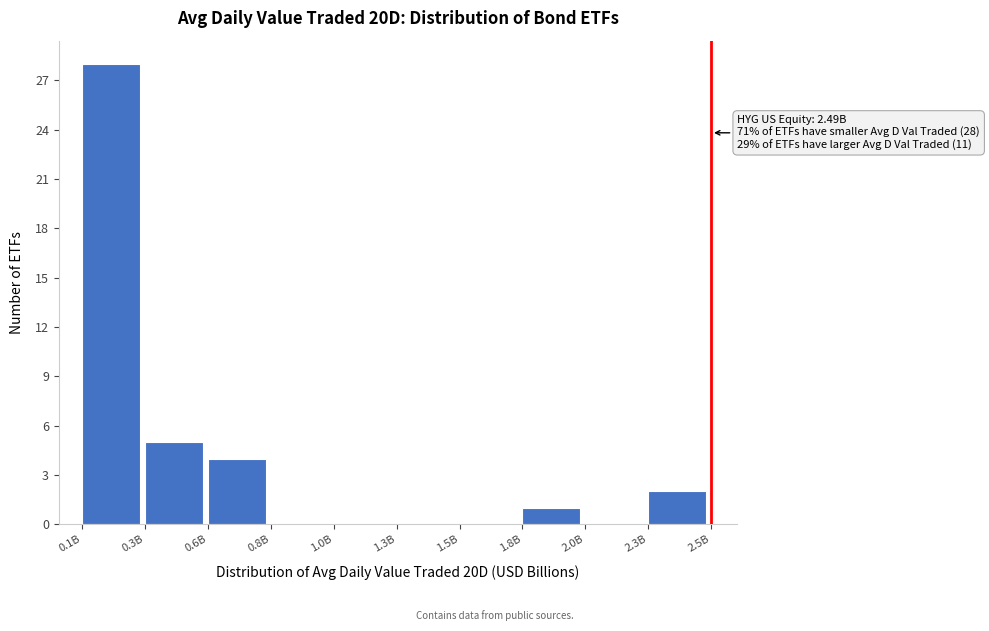

Reading left to right, transcribe all the data shown in this chart.

0.1B=28	0.3B=5	0.6B=4	0.8B=0	1.0B=0	1.3B=0	1.5B=0	1.8B=1	2.0B=0	2.3B=2